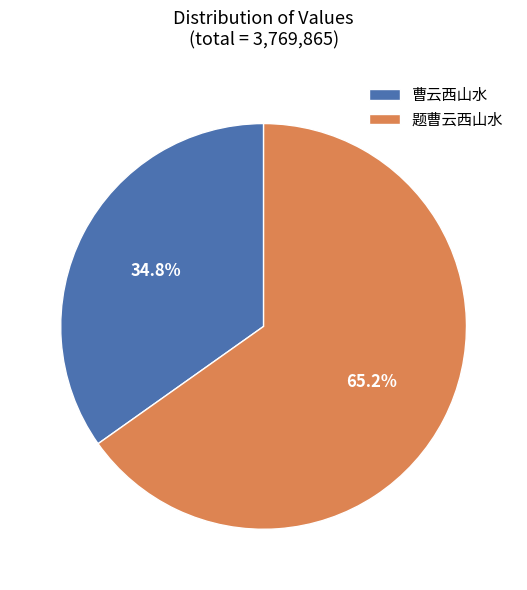

How much of the chart is everything except 曹云西山水?

65.2%